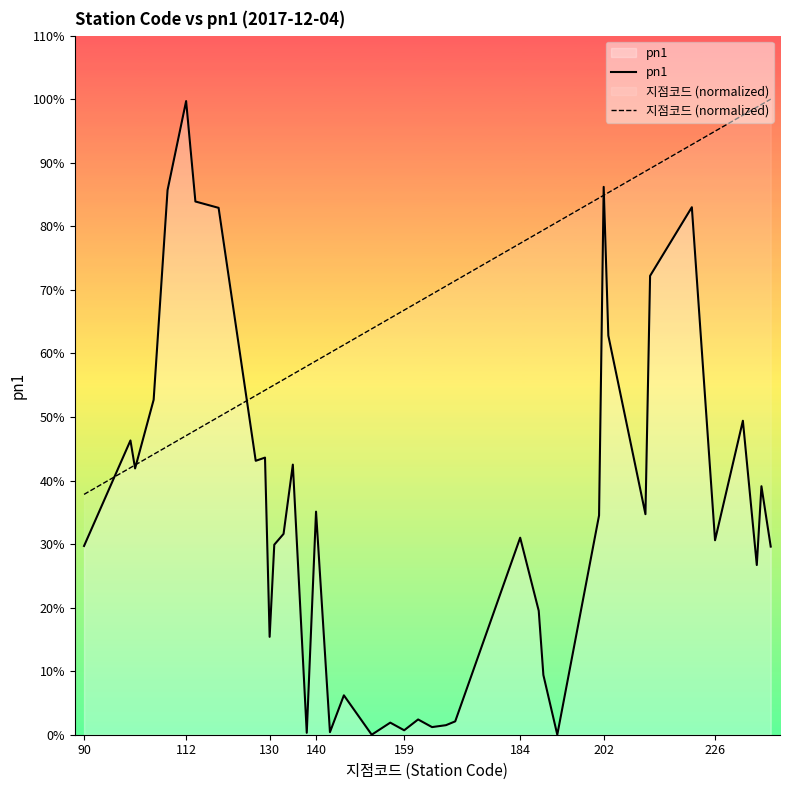

Reading right to left, extract all data points from this chart.

pn1: 29.6	39.1	26.7	49.4	30.6	83.0	72.2	34.7	62.8	86.2	34.5	0.0	9.4	19.5	31.0	2.1	1.5	1.2	2.4	0.7	1.9	0.0	6.2	0.4	35.1	0.3	42.5	31.6	29.9	15.4	43.6	43.1	82.9	83.9	99.7	85.7	52.7	41.9	46.3	29.7
지점코드 (normalized): 100.0	99.2	98.7	97.5	95.0	92.9	89.1	88.7	85.3	84.9	84.5	80.7	79.4	79.0	77.3	71.4	70.6	69.3	68.1	66.8	65.5	63.9	61.3	60.1	58.8	58.0	56.7	55.9	55.0	54.6	54.2	53.4	50.0	47.9	47.1	45.4	44.1	42.4	42.0	37.8